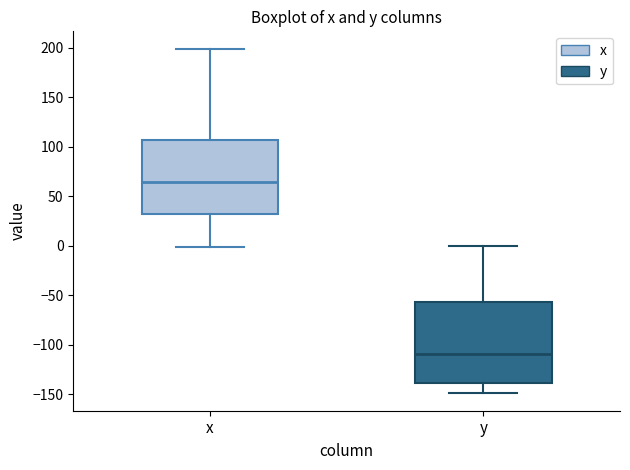

Which box has the highest median line?

x